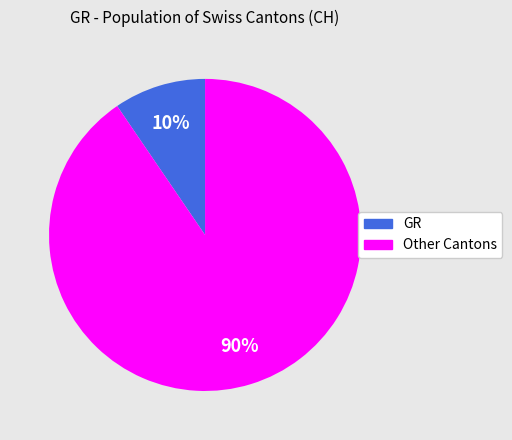

To the nearest percent, what is the average slice percentage?

50%